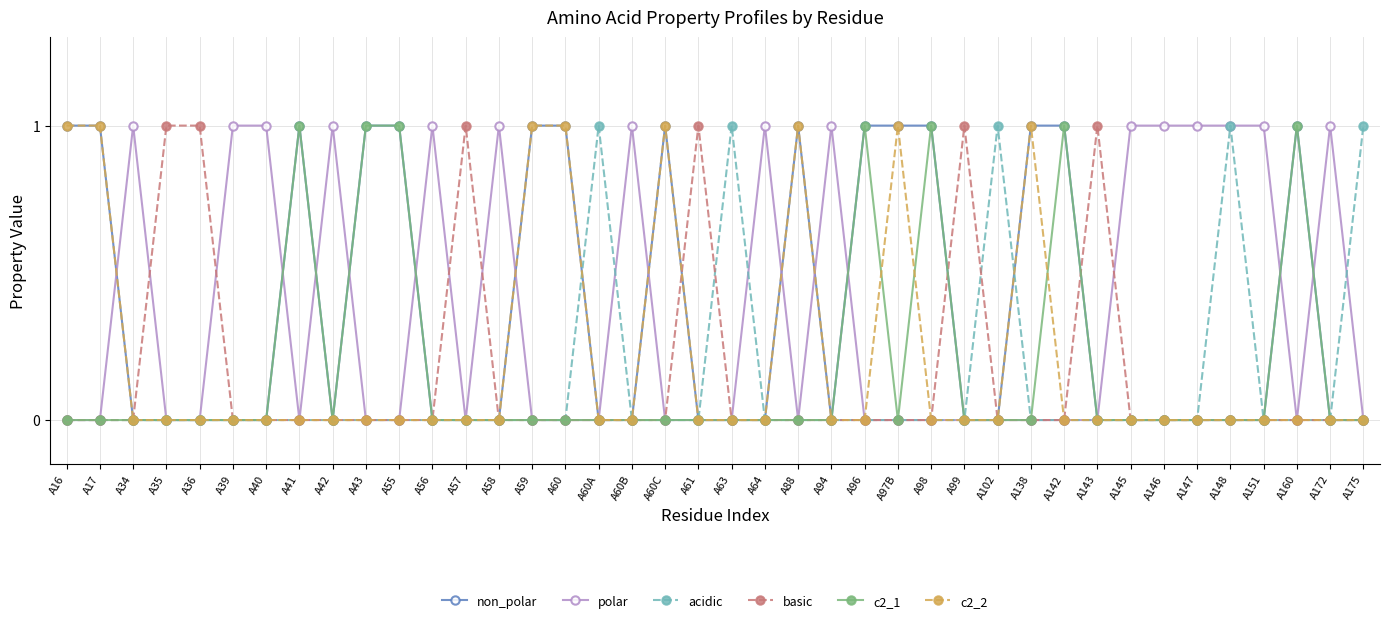

What is the maximum value shown in the chart?

1